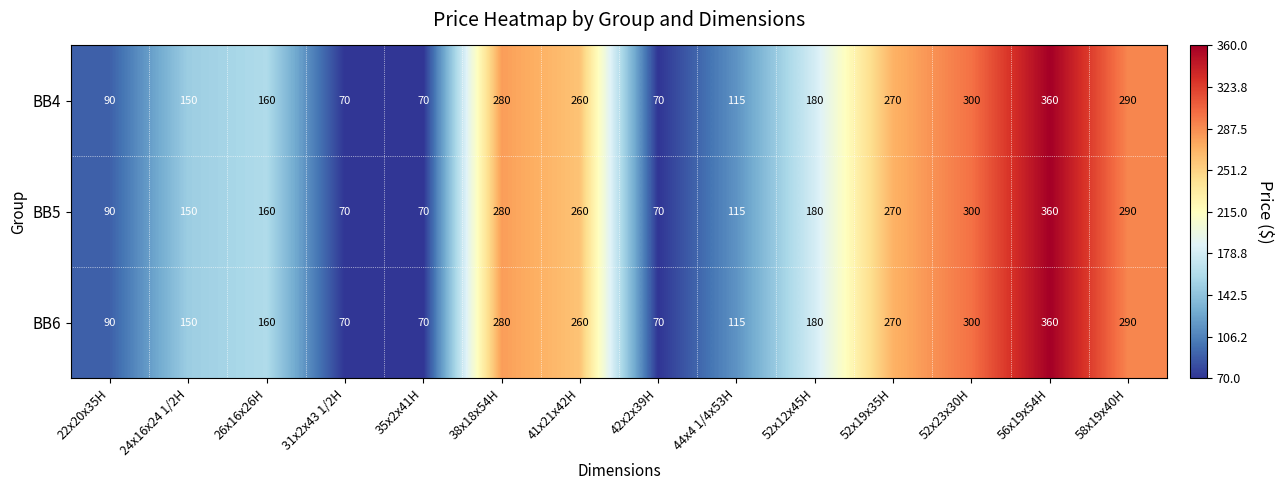

Read the BB5 value at 52x19x35H.

270